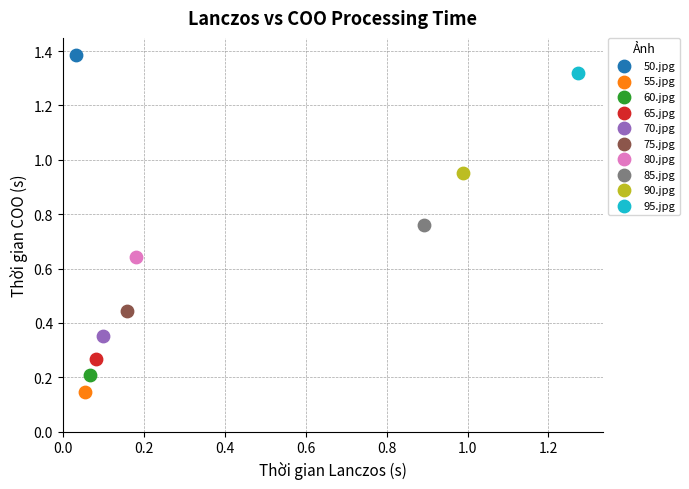

What are all the series names shown in the legend?

50.jpg, 55.jpg, 60.jpg, 65.jpg, 70.jpg, 75.jpg, 80.jpg, 85.jpg, 90.jpg, 95.jpg